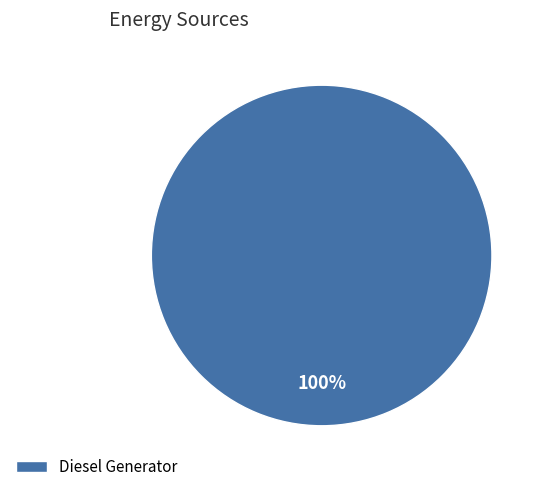

Rank the categories by value from lowest to highest.

Diesel Generator